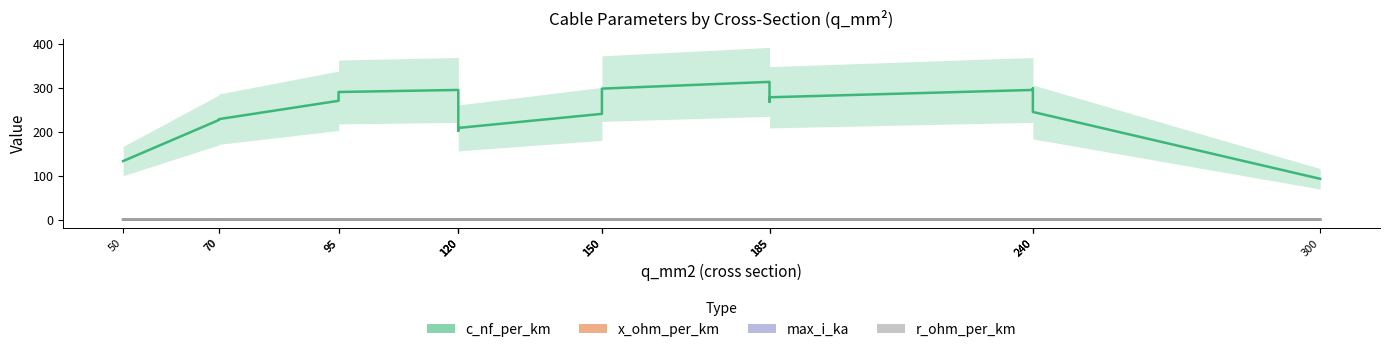

How many interior local peaks does the c_nf_per_km series have?

3